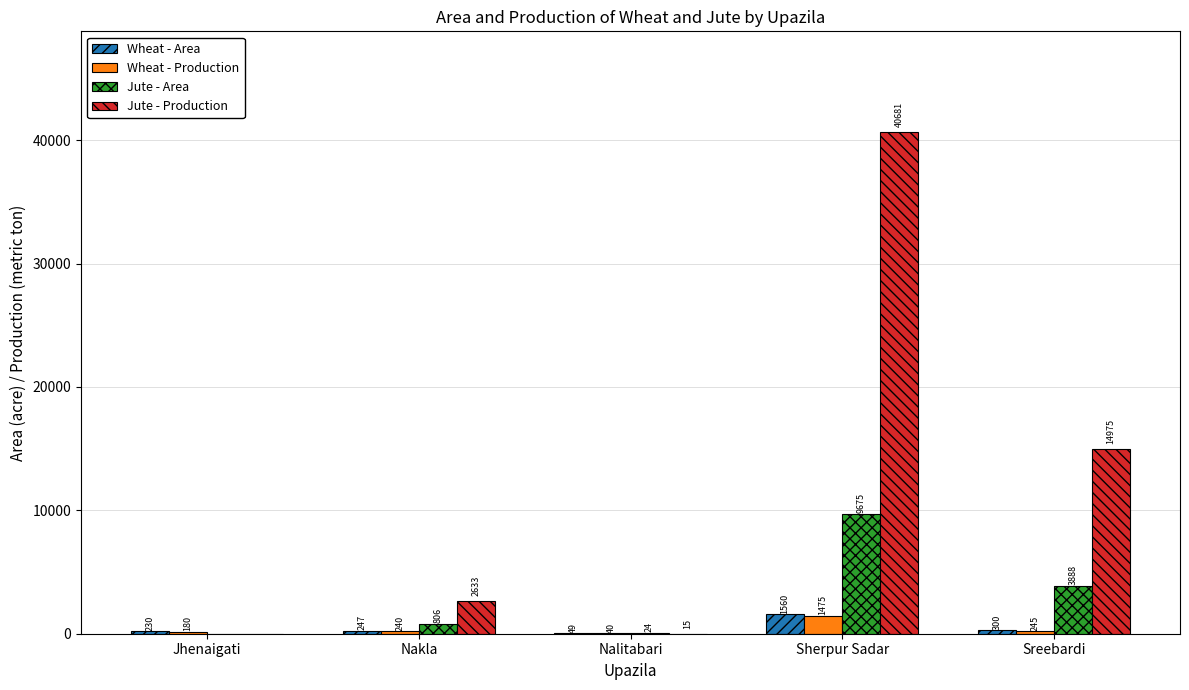

The Jute - Production series shows 926 at Nakla. True or false?

False